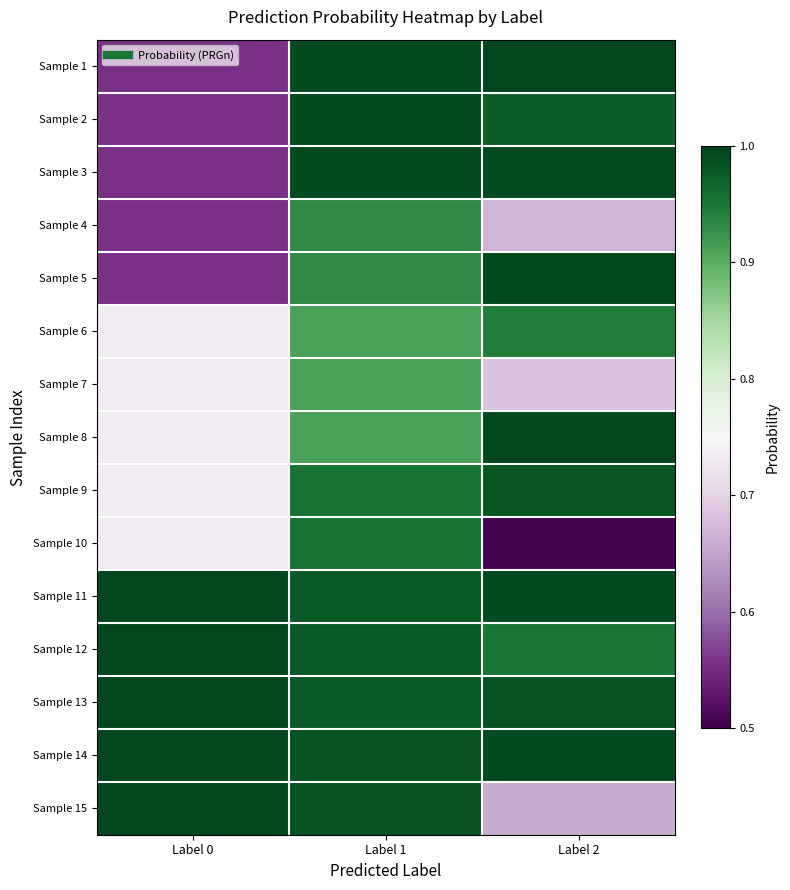

Which series has the largest range (max minus min)?

Sample 10